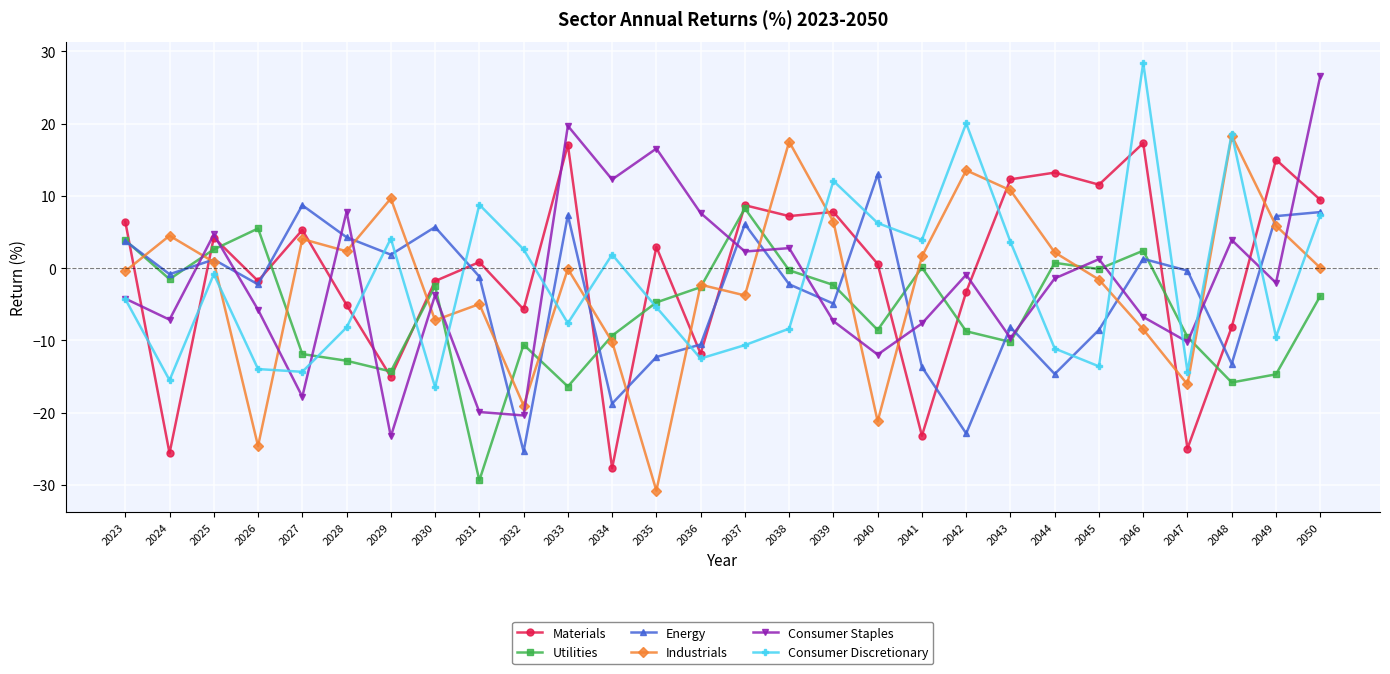

Which series has the largest total across all categories?

Materials